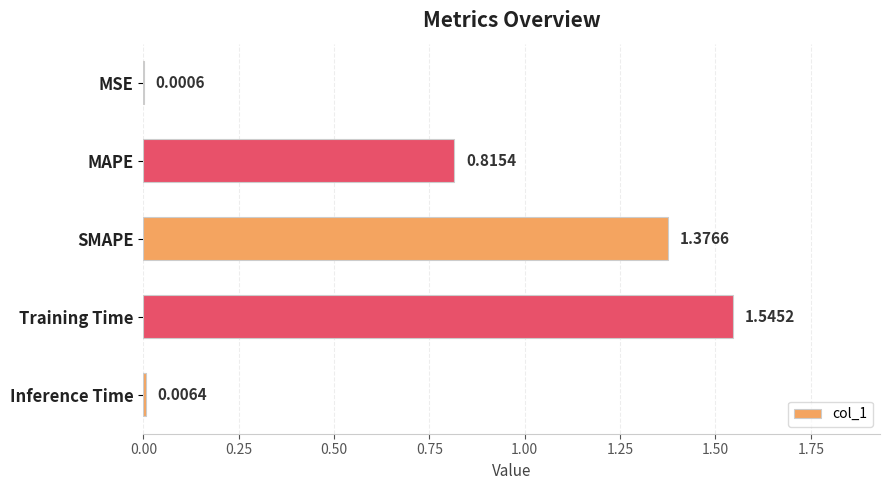

What is the sum of the values at Inference Time and Training Time?

1.6